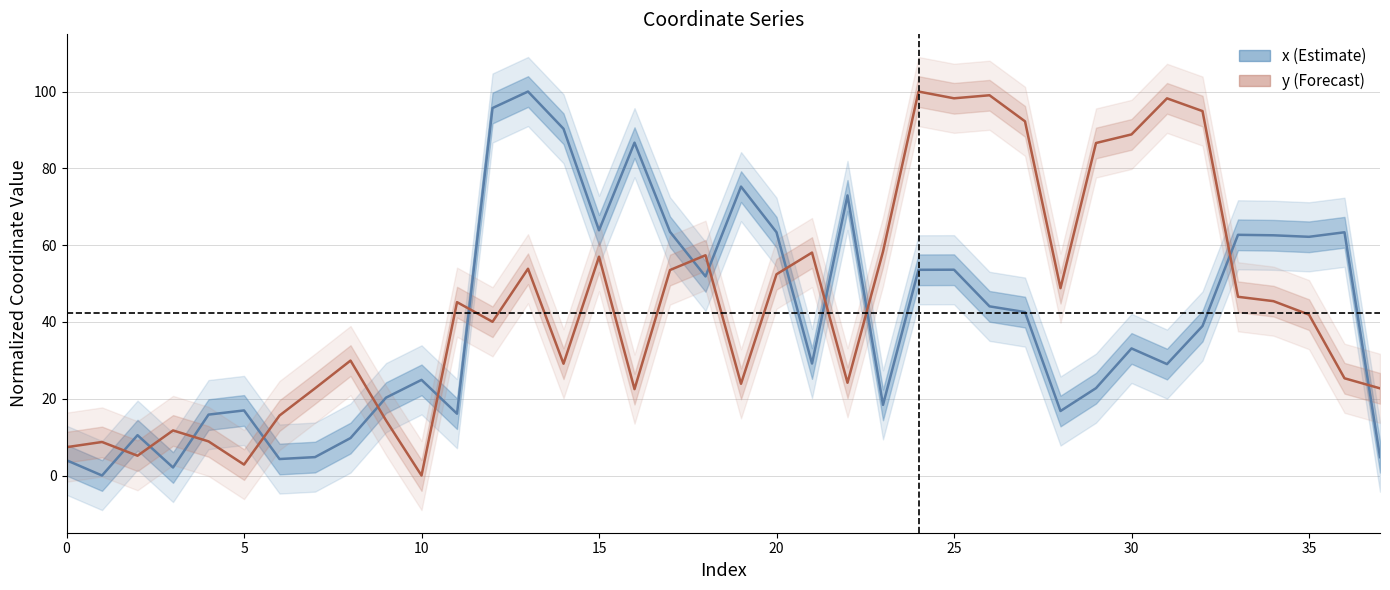

At which category is the sum across all series the highest?

13